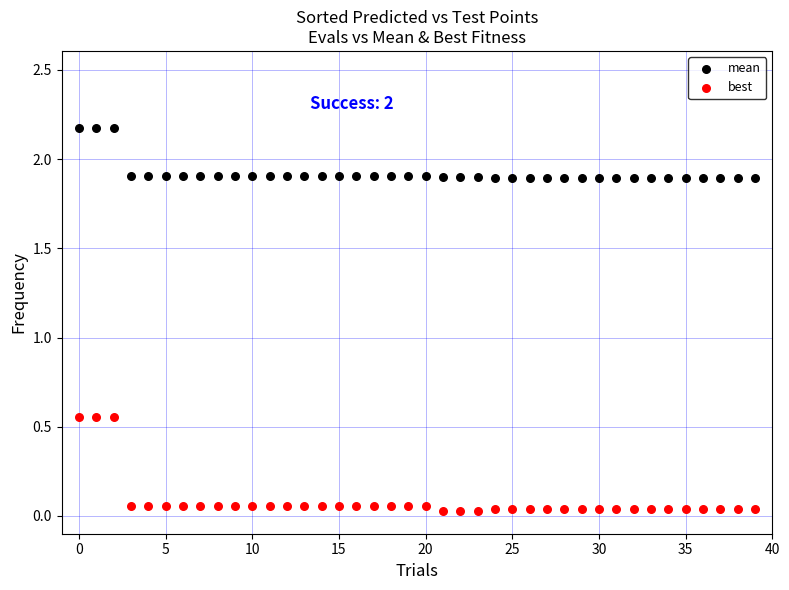

Which series has the largest Y range (max minus min)?

best